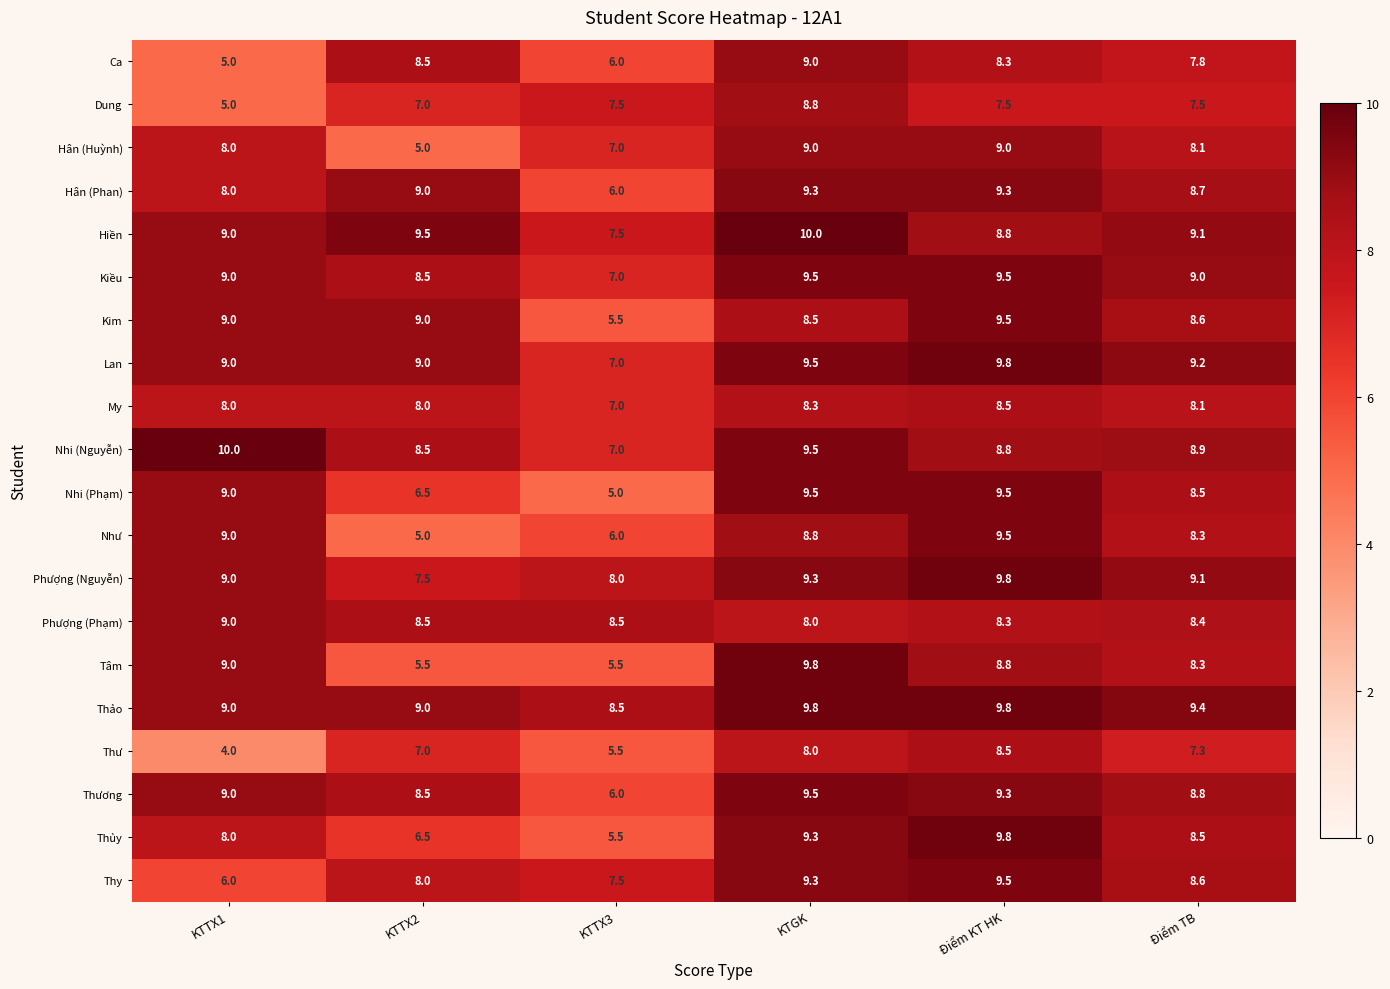

At which category is the sum across all series the highest?

KTGK